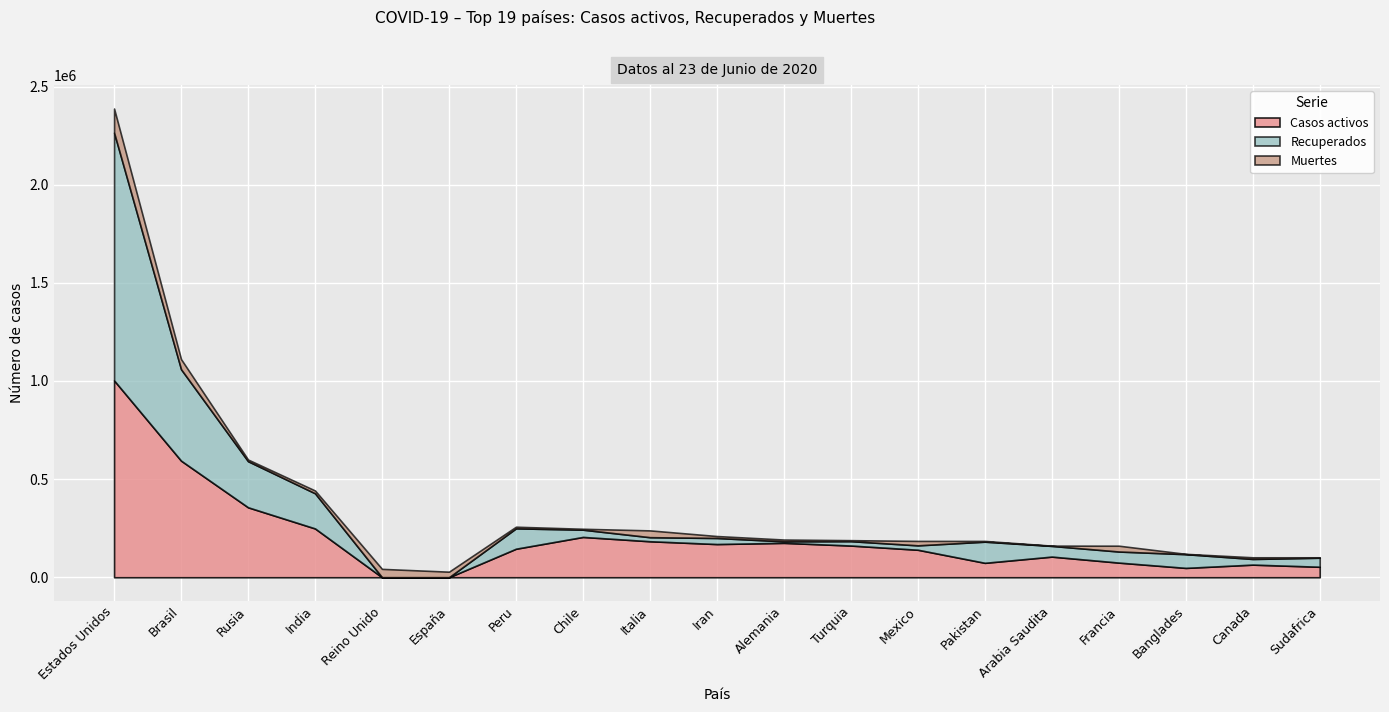

Between Alemania and Francia, which series saw the biggest shift?

Casos activos